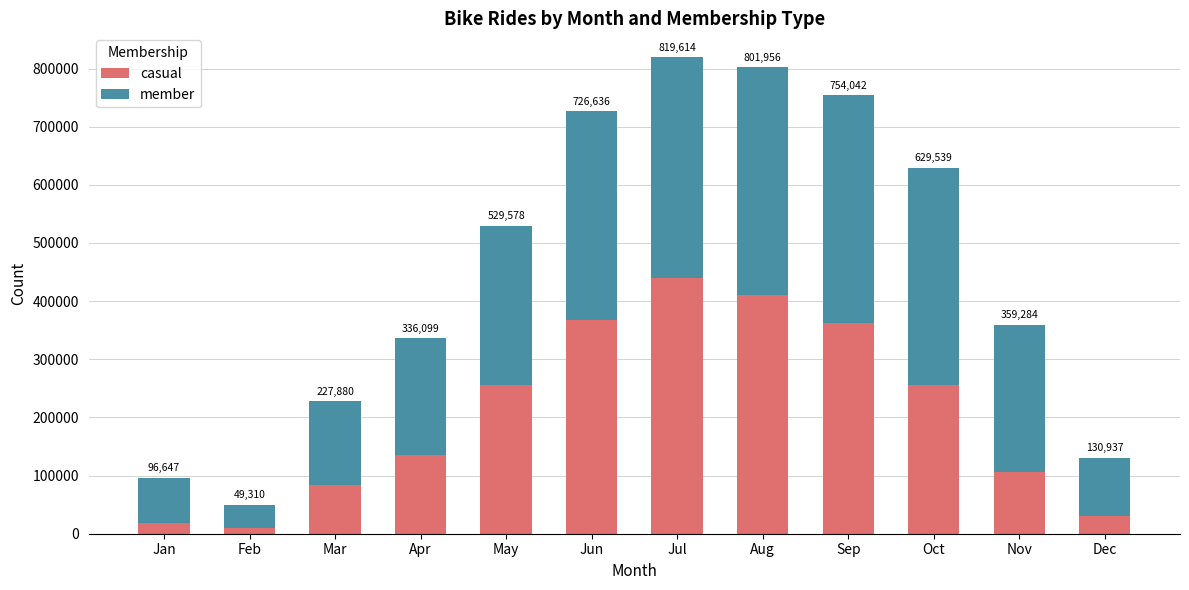

What is the total value across all series at Jun?

726636